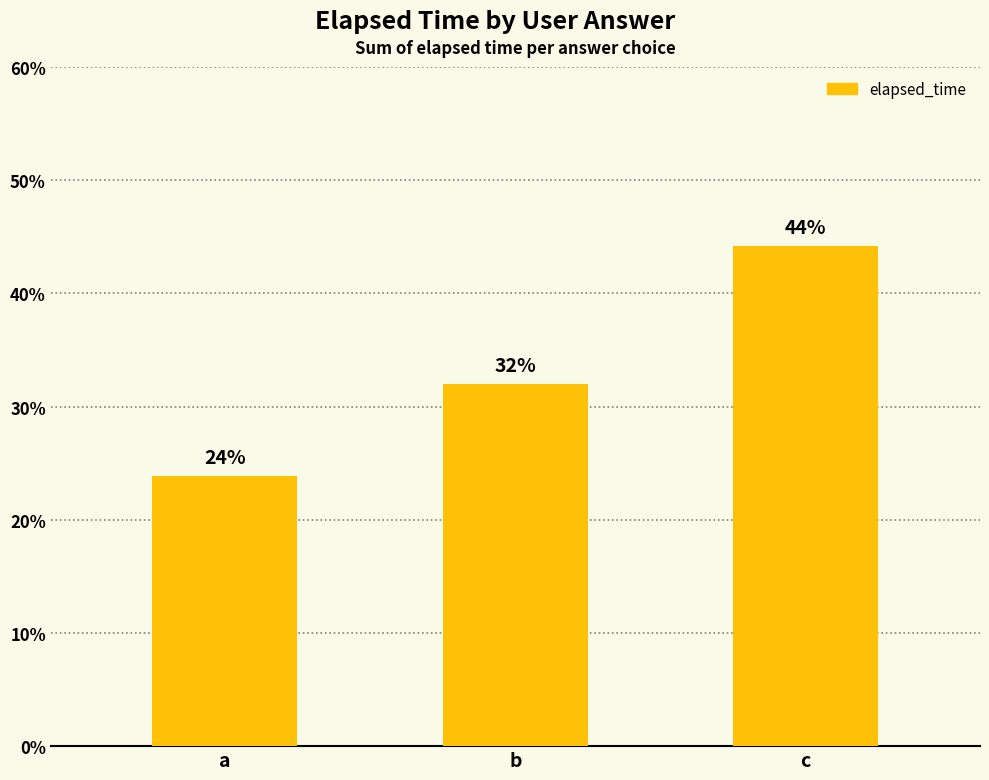

What is the sum of all values?

100.0